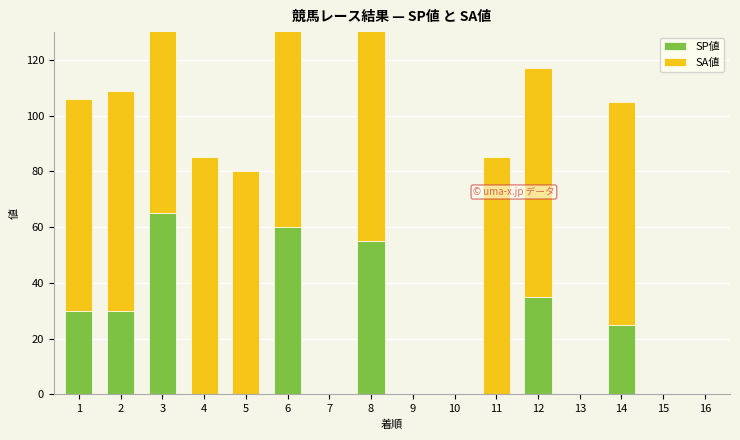

Does the chart contain any negative values?

No